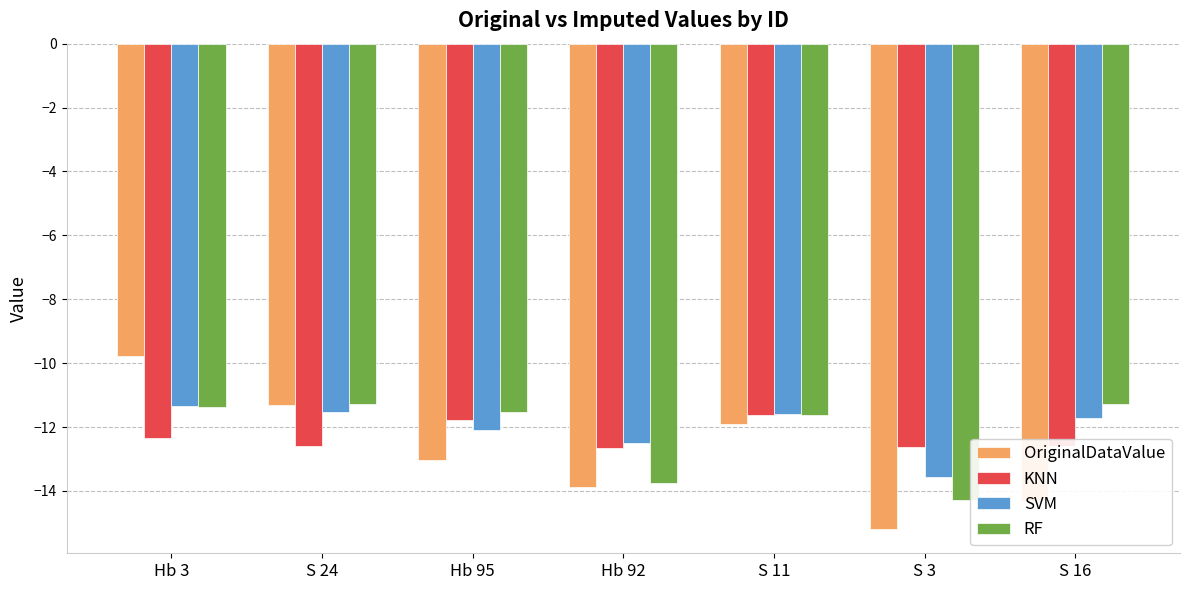

Which label corresponds to the largest value in the chart?

Hb 3